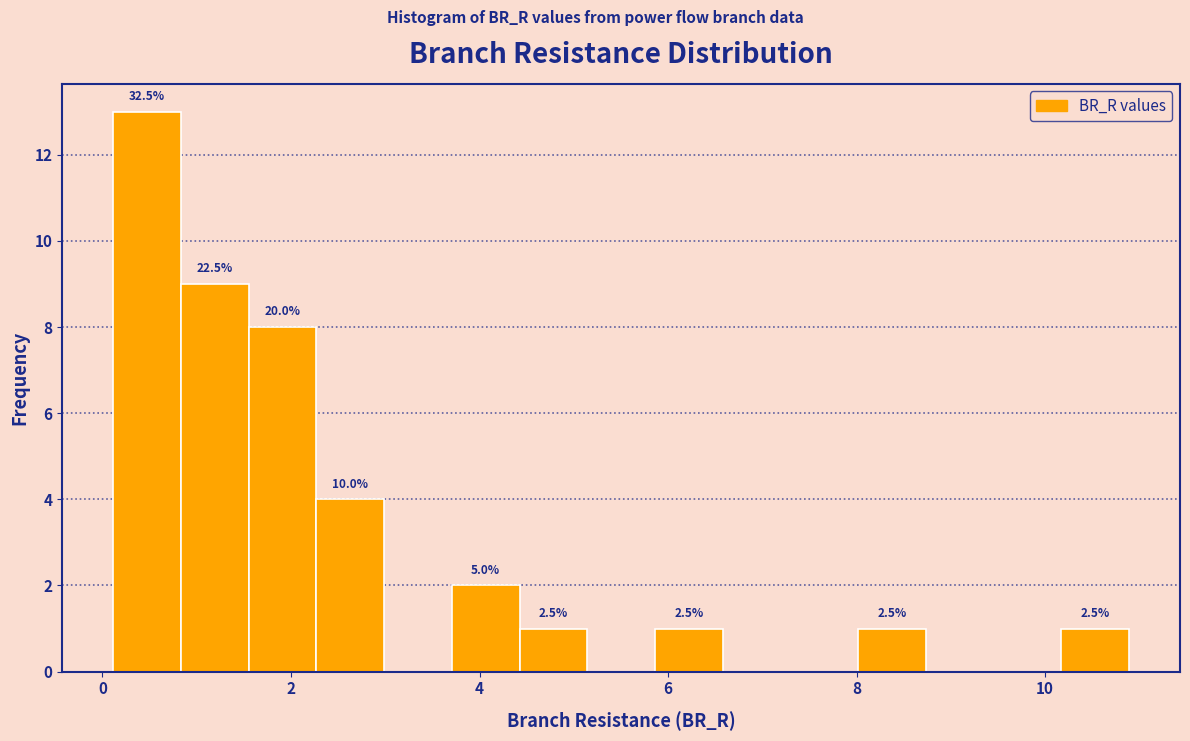

Around what value on the x-axis is the tallest bar? Give the approximate position of its centre, as read against the axis.

0.4